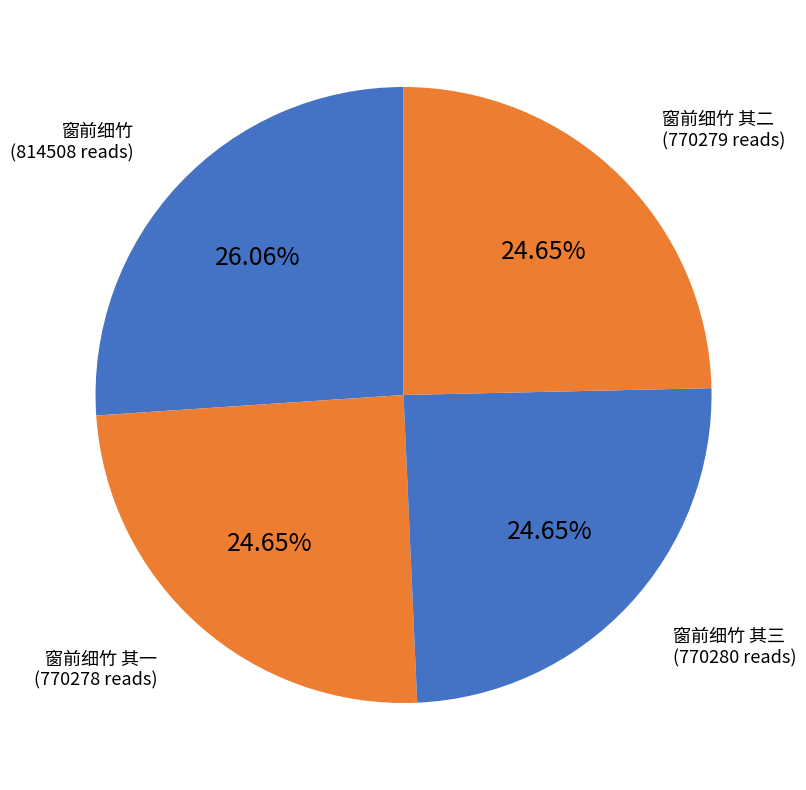

To the nearest percent, what is the average slice percentage?

25%